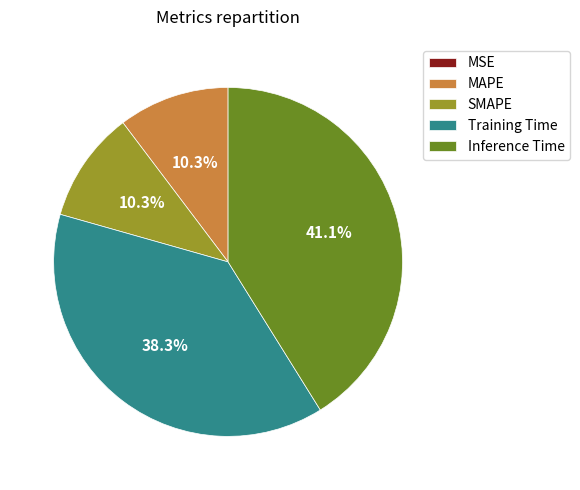

What is the total percentage of SMAPE and Training Time?

48.6%